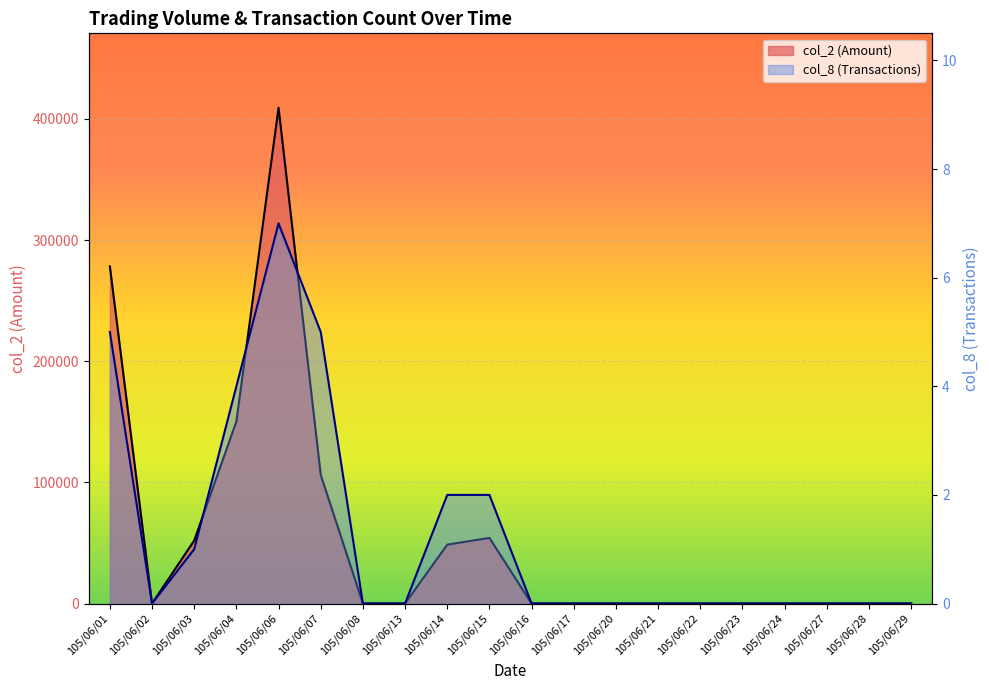

Which has a higher value, 105/06/13 or 105/06/07?

105/06/07